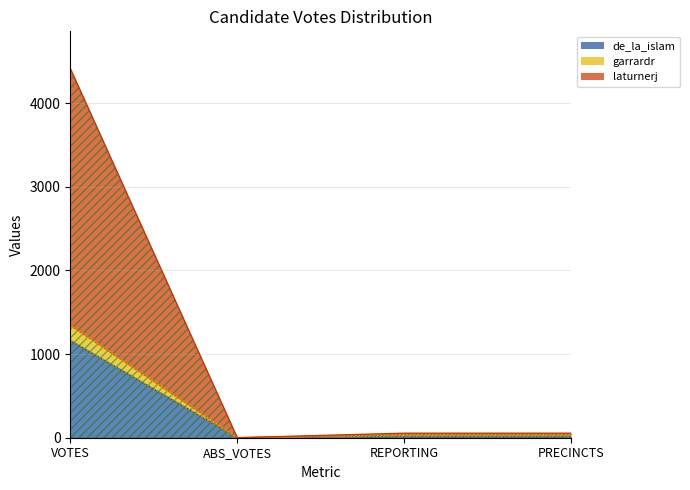

At which label does garrardr first exceed 36?

VOTES